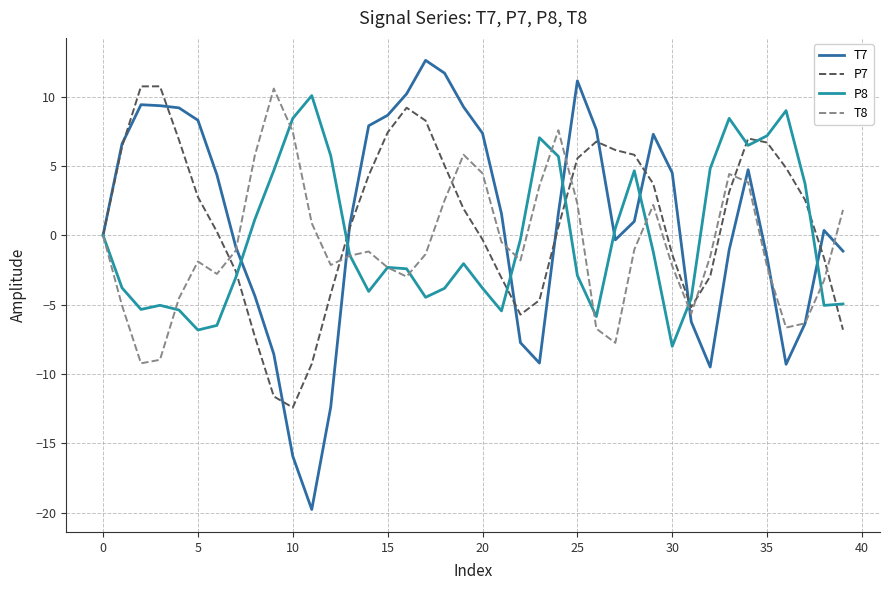

How many interior local valleys does the T8 series have?

8